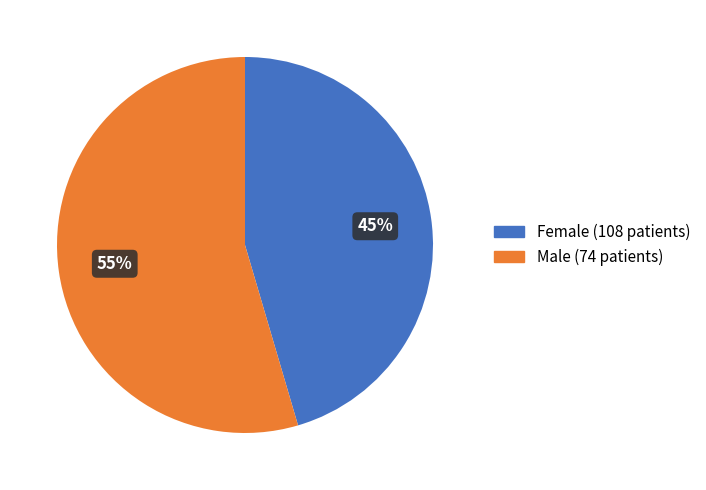

True or false: Male (74 patients) accounts for 55% of the total.

True